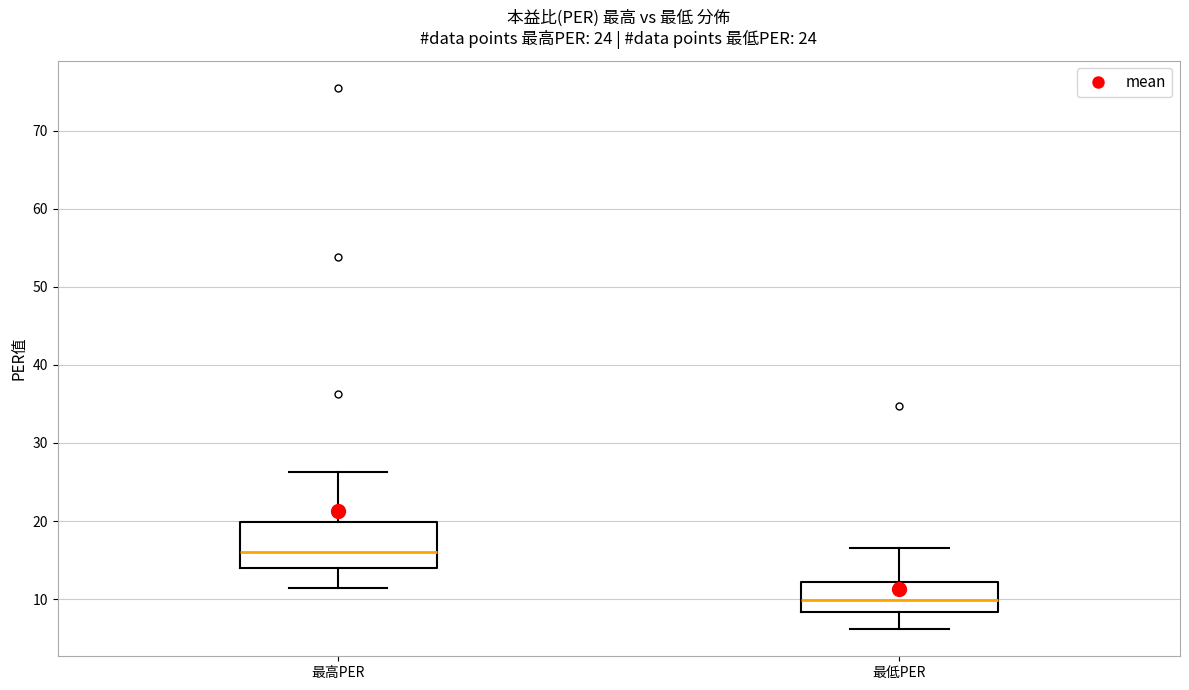

Reading left to right, read every box against the y-axis: the position of its median line, the range the box covers, and the ends of its whiskers. The values are not printed on the chart, so give them approximately, as read against the axis.

最高PER: median 16, box 14 to 20, whiskers 11 to 26
最低PER: median 10, box 8 to 12, whiskers 6 to 17